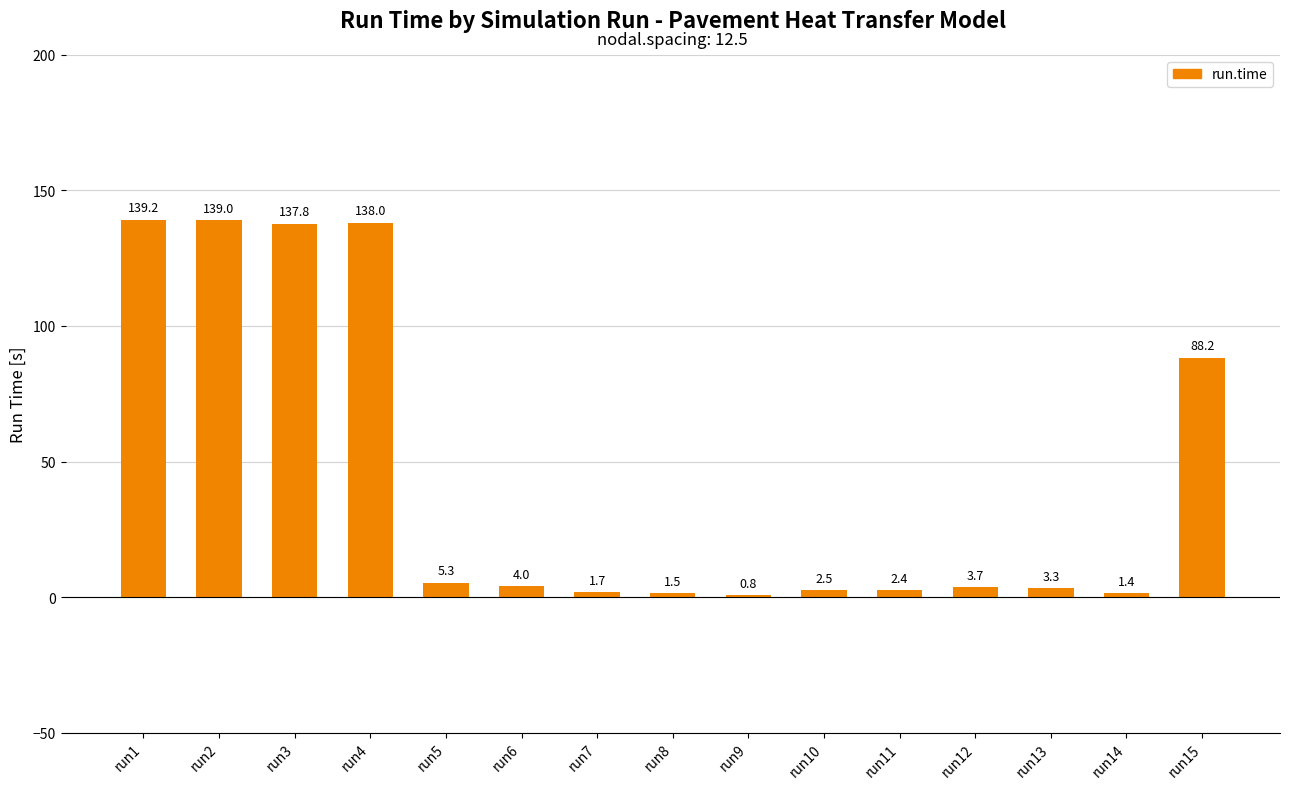

List the labels in order of value, largest first.

run1, run2, run4, run3, run15, run5, run6, run12, run13, run10, run11, run7, run8, run14, run9